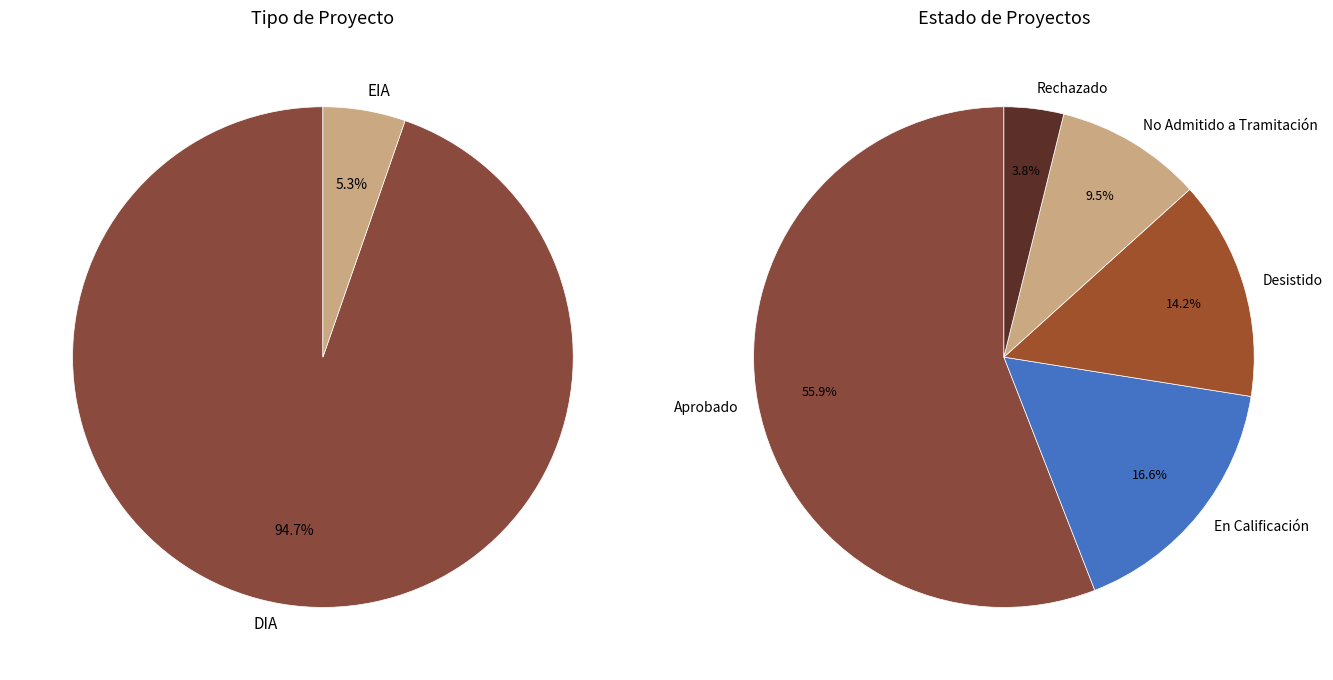

The Aprobado slice represents 42% of the pie. True or false?

False